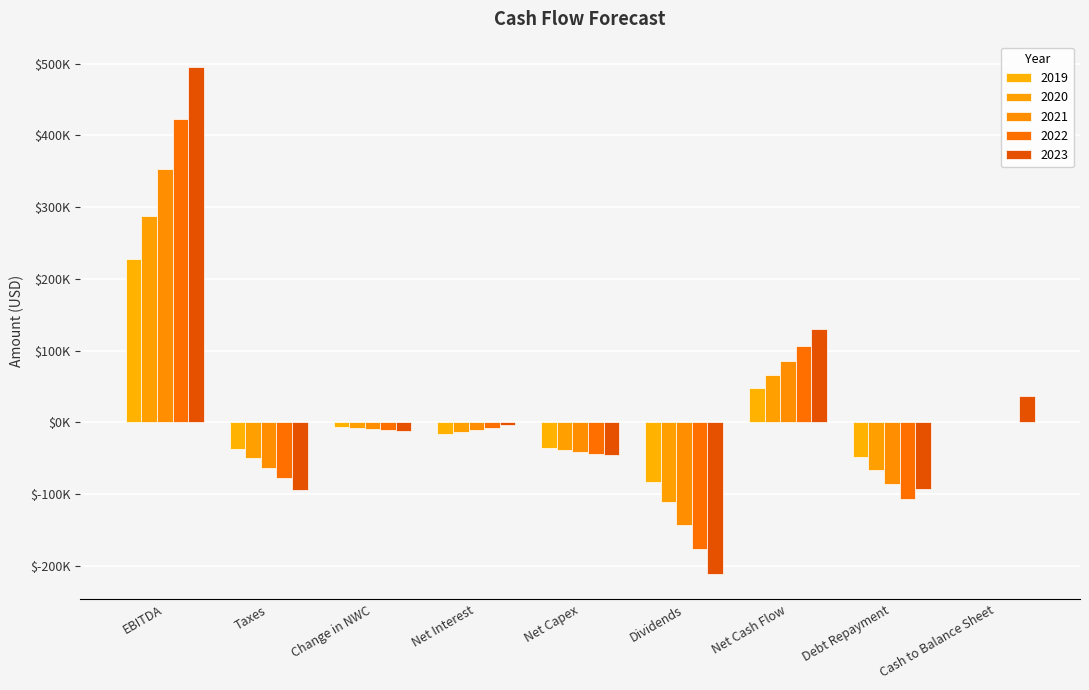

What is the label of the 8th bar from the right?

Taxes